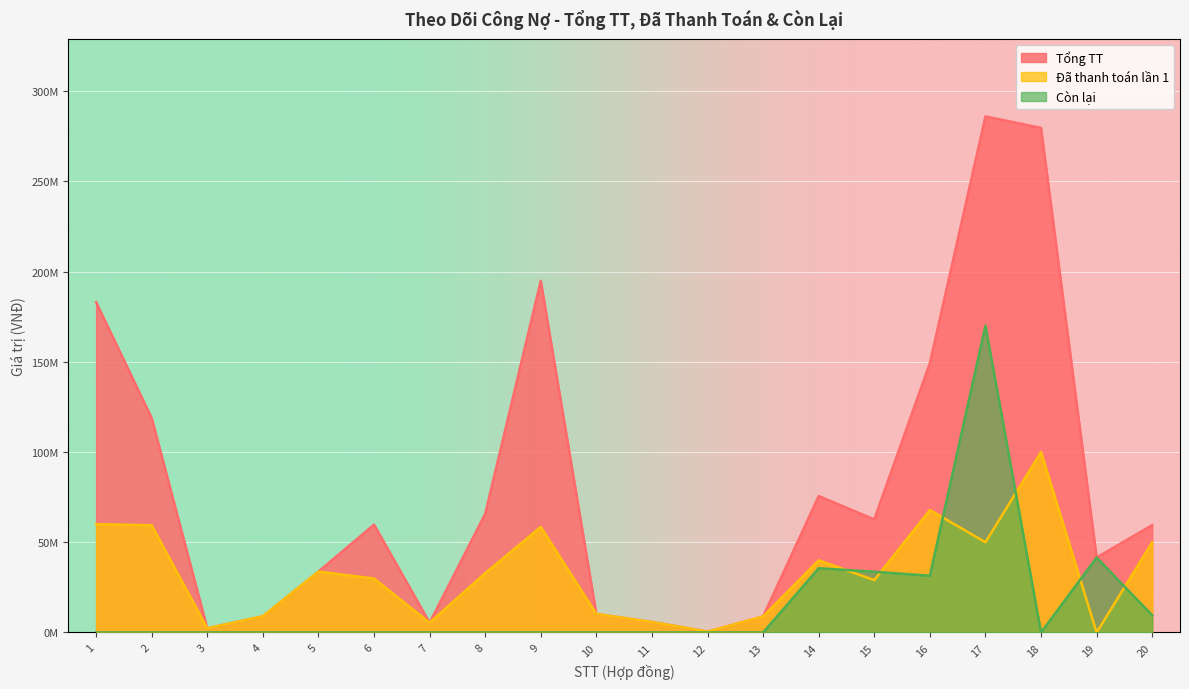

Reading left to right, list all the values displayed in this chart.

Tổng TT: 1=183060000	2=118828080	3=2310000	4=9000000	5=33750000	6=59748300	7=5400000	8=65723400	9=194889780	10=10260000	11=5791500	12=486000	13=8866800	14=75600000	15=62640000	16=149297500	17=286000000	18=279620000	19=41536800	20=59491800
Đã thanh toán lần 1: 1=60000000	2=59414040	3=2310000	4=9000000	5=33750000	6=29874150	7=5400000	8=32861700	9=58466934	10=10260000	11=5791500	12=486000	13=8866800	14=40000000	15=29000000	16=67862000	17=50000000	18=100000000	19=0	20=50000000
Còn lại: 1=0	2=0	3=0	4=0	5=0	6=0	7=0	8=0	9=0	10=0	11=0	12=0	13=0	14=35600000	15=33640000	16=31435500	17=170000000	18=0	19=41536800	20=9491800